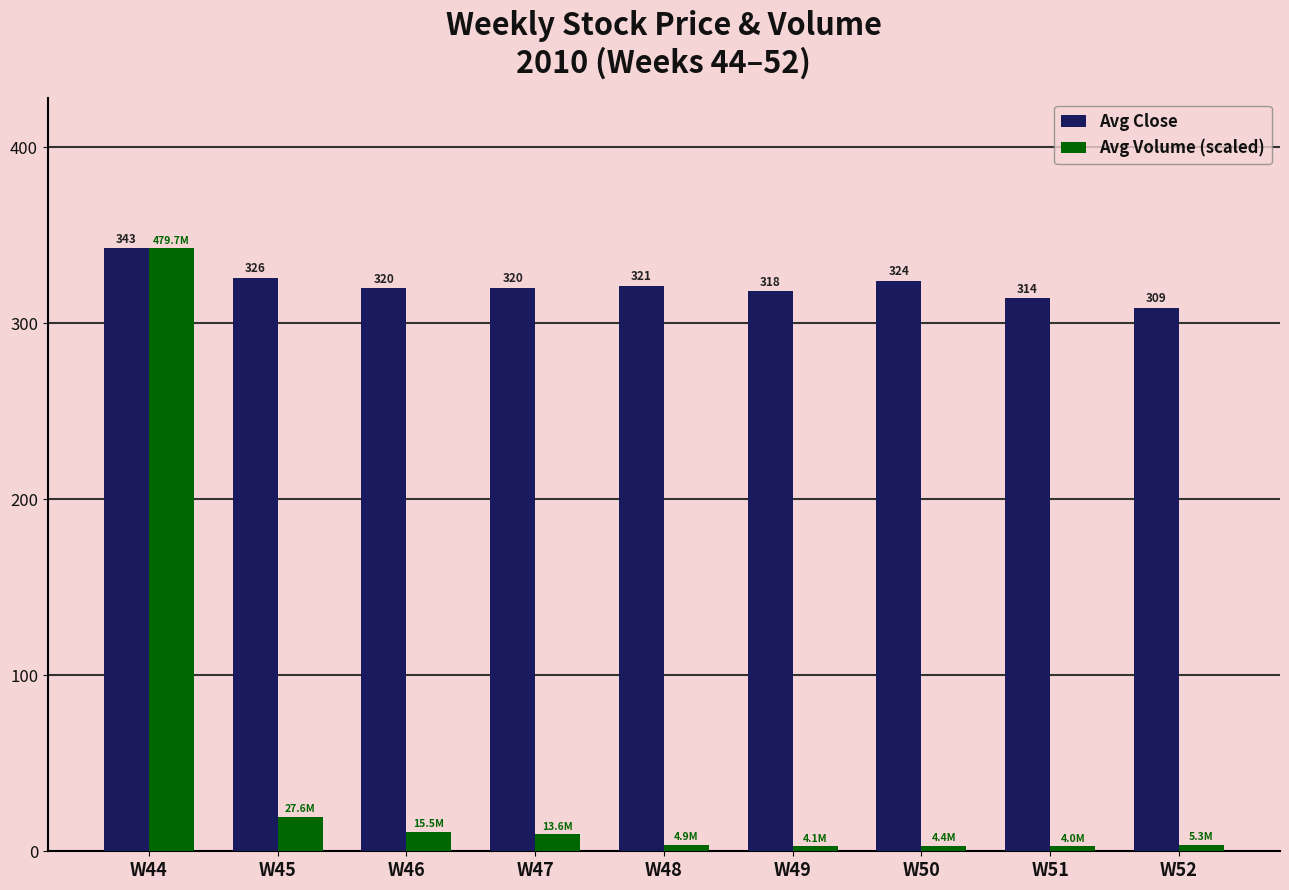

Is it true that Avg Volume (scaled) equals 601.2 at W44?

False